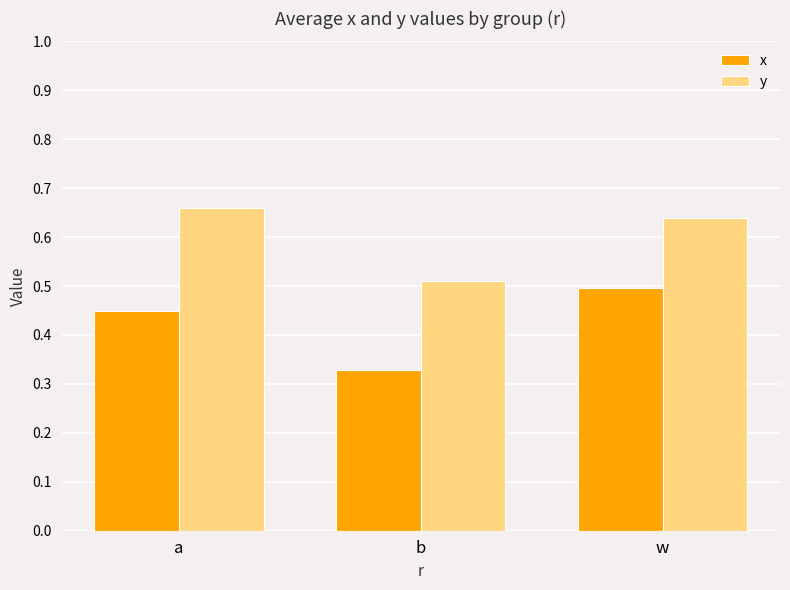

List the series in order of their overall mean, highest first.

y, x